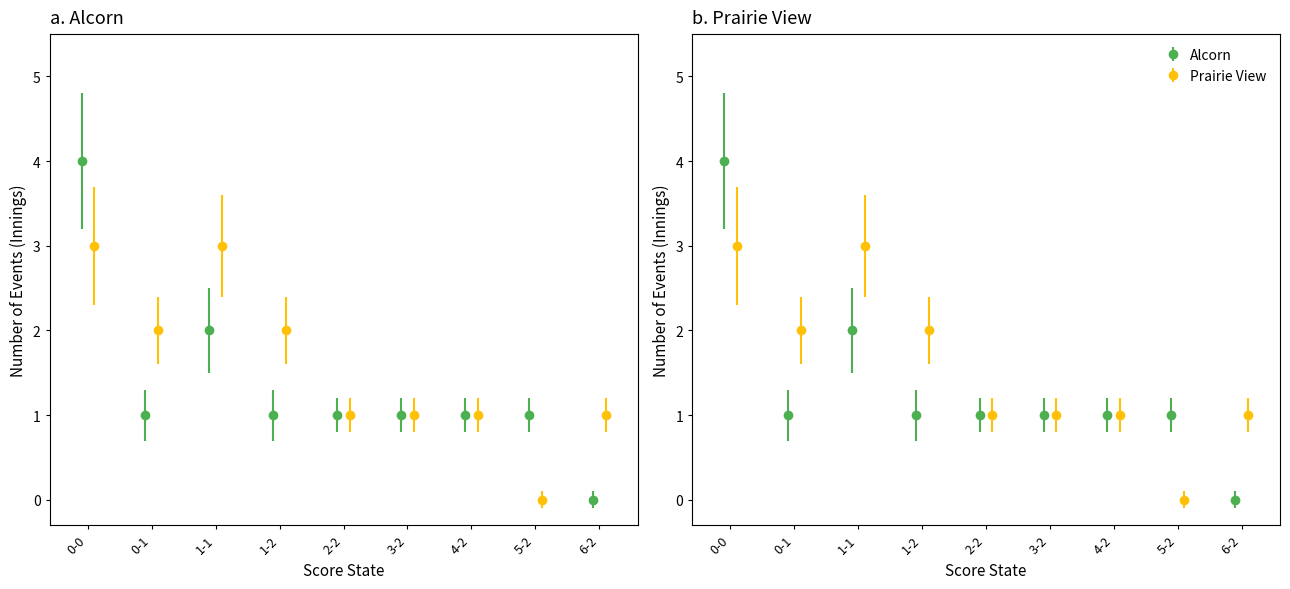

What is the label of the 1st bar from the left?

0-0